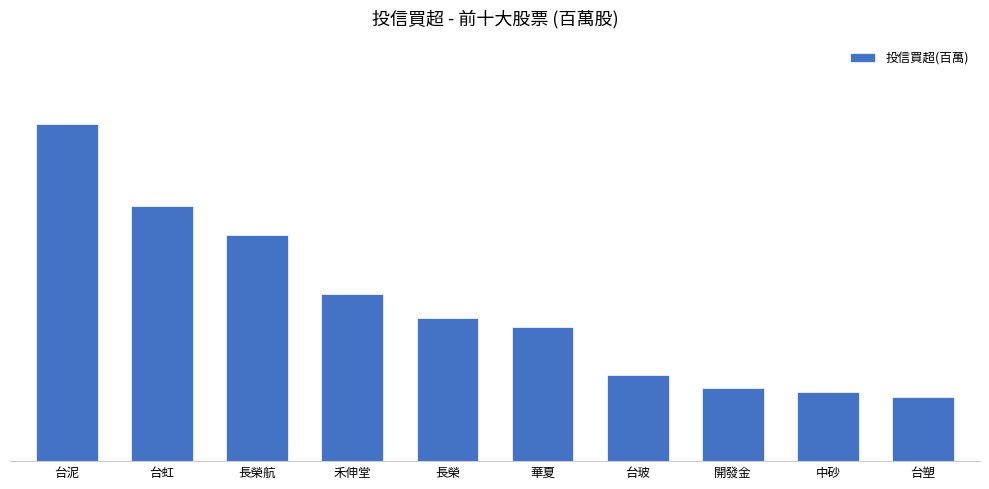

What is the label of the 2nd bar from the left?

台虹